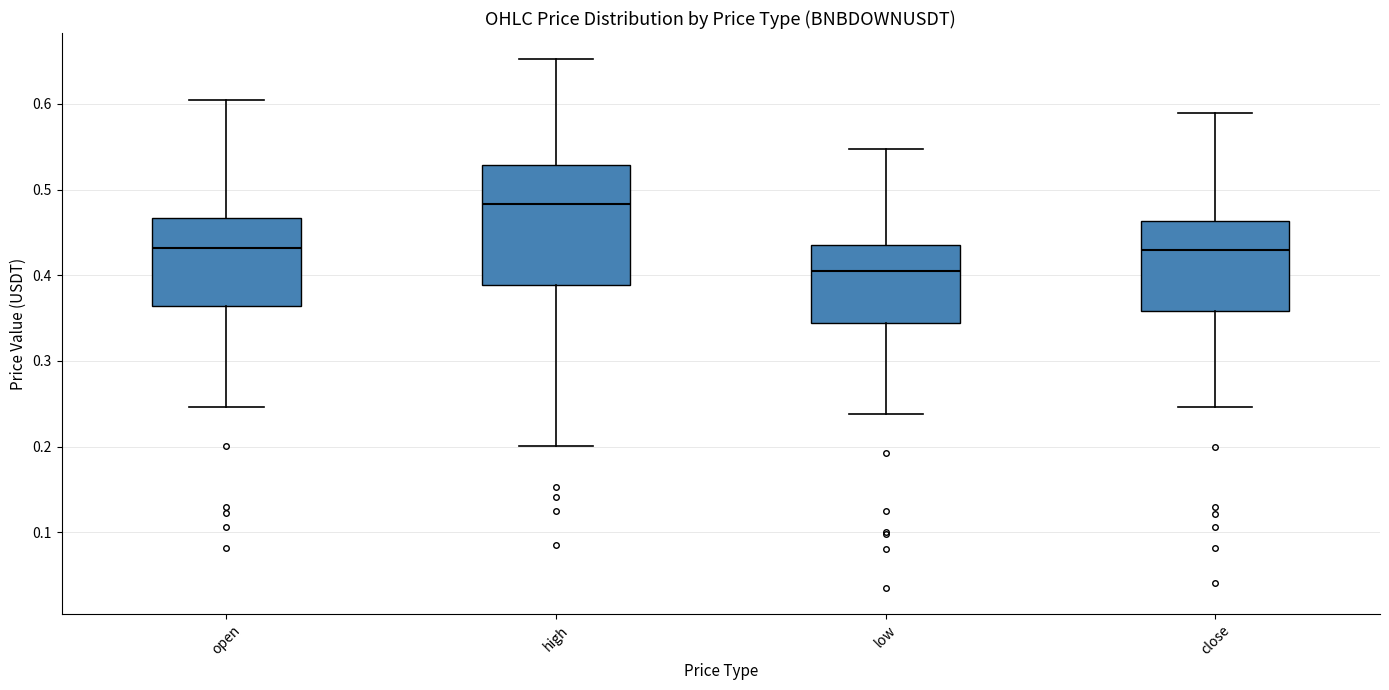

Which box is the tallest, from its lower edge to its upper edge?

high